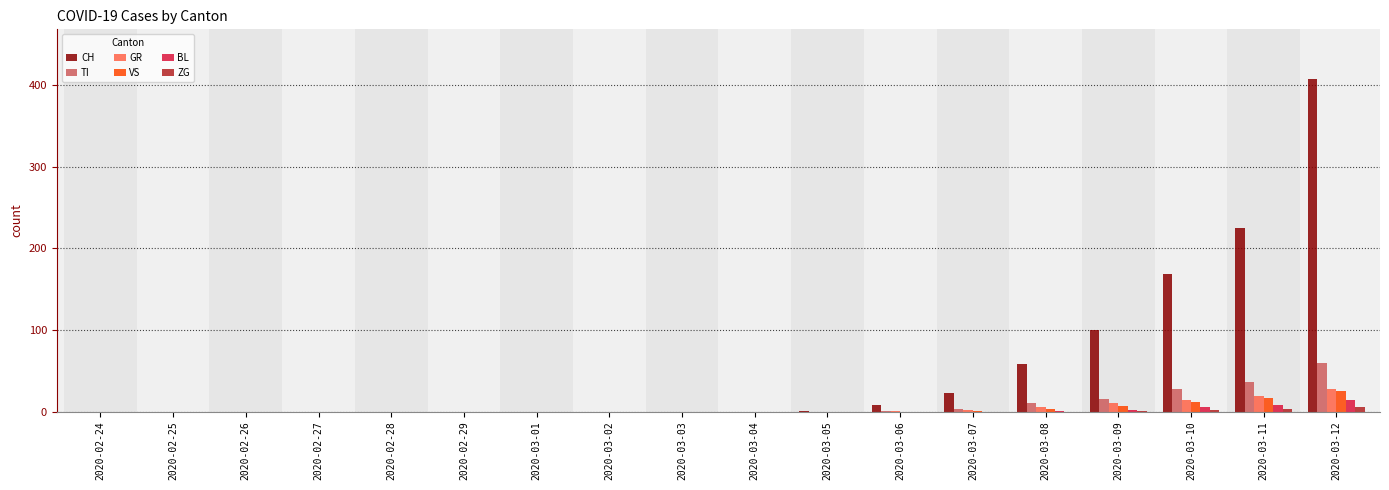

Are the bars horizontal?

No